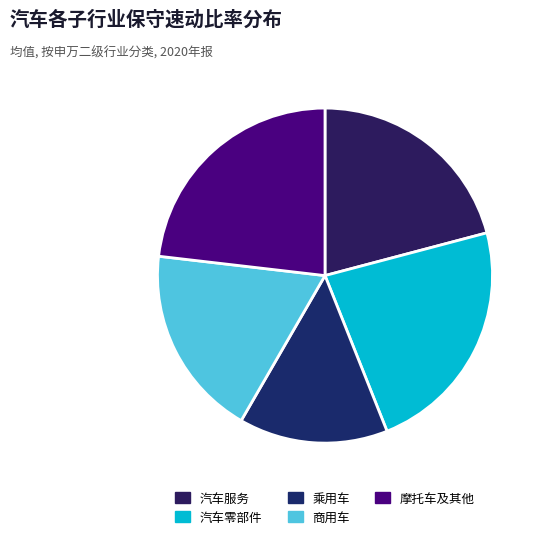

How many slices are in this pie chart?

5